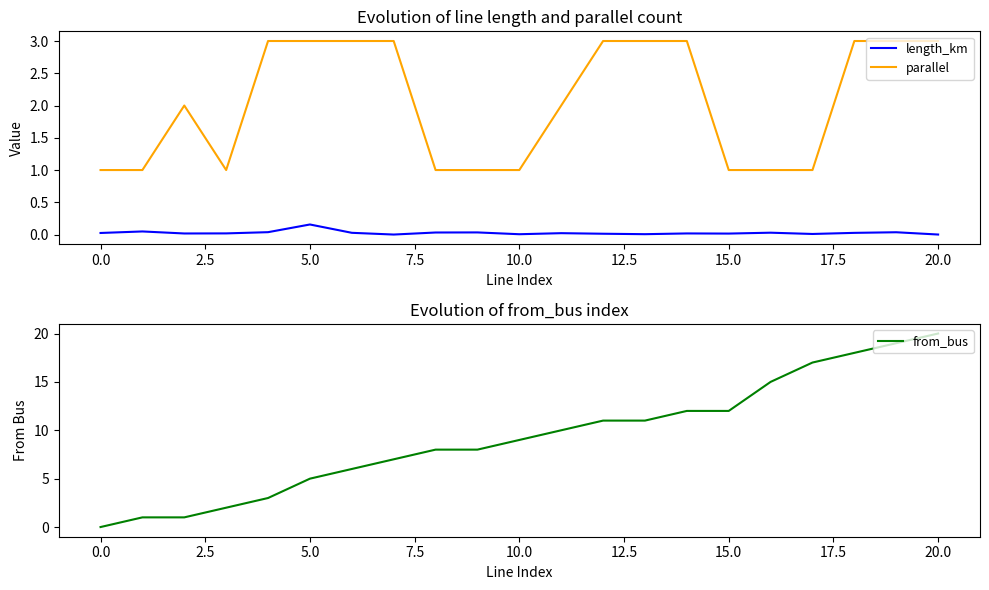

What is the difference between the maximum and second lowest values in the length_km series?

0.2